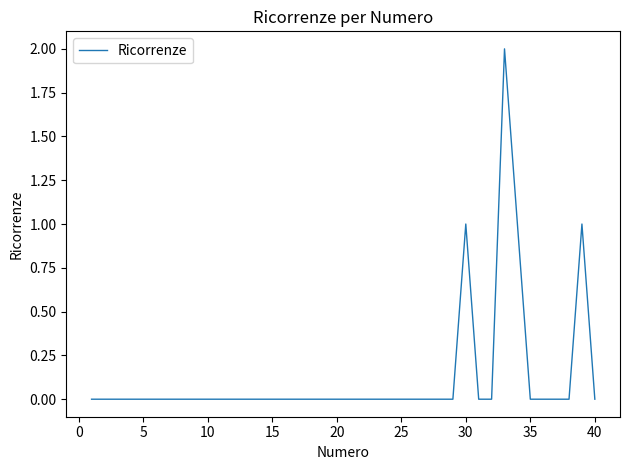

Does the chart display data point markers on the line(s)?

No